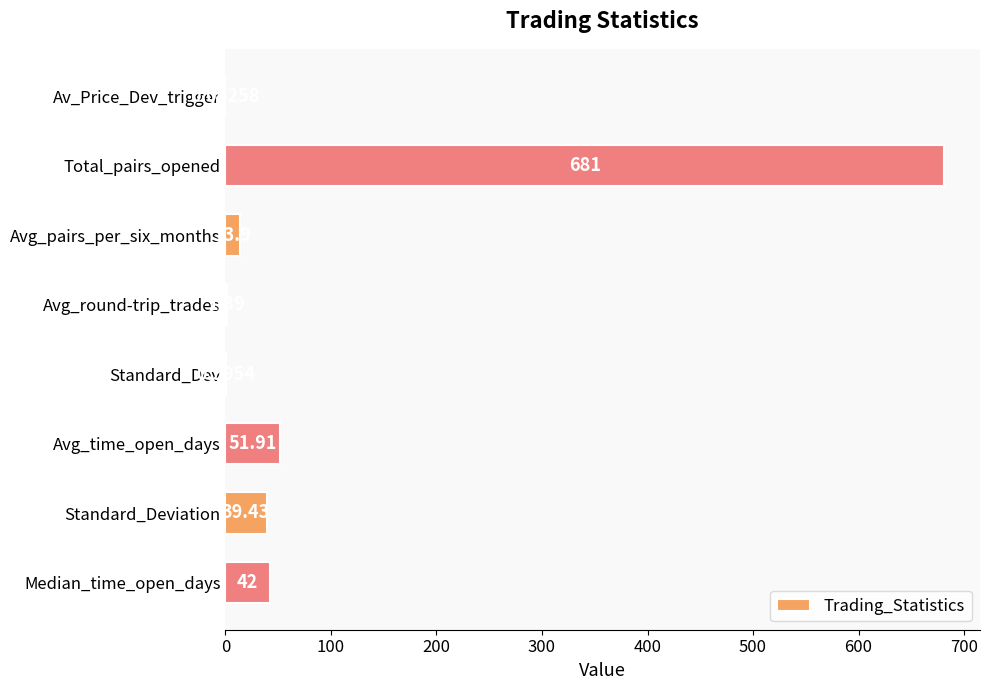

At which label is the value closest to 340?

Avg_time_open_days